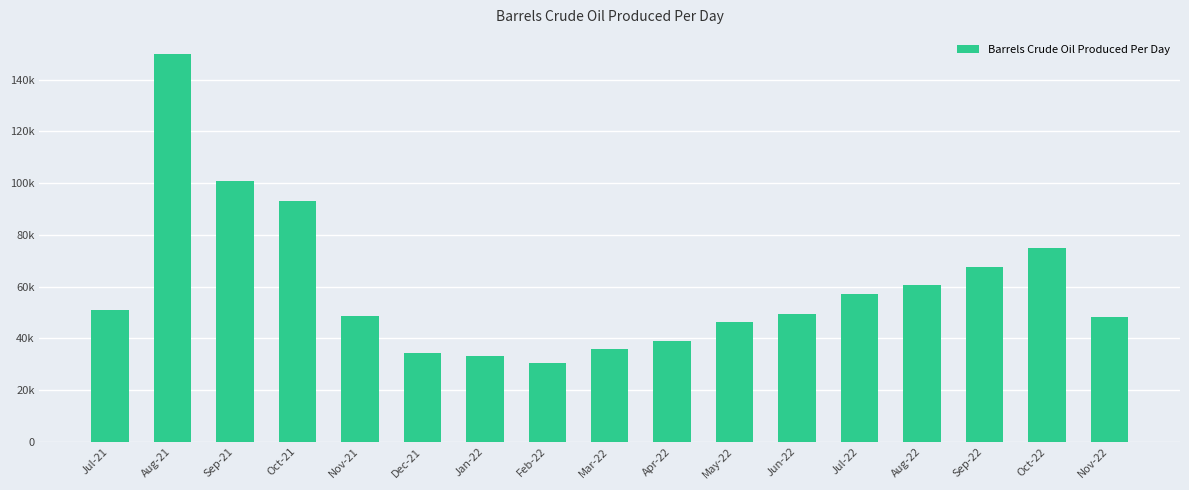

What is the value of the 8th bar from the left?

30423